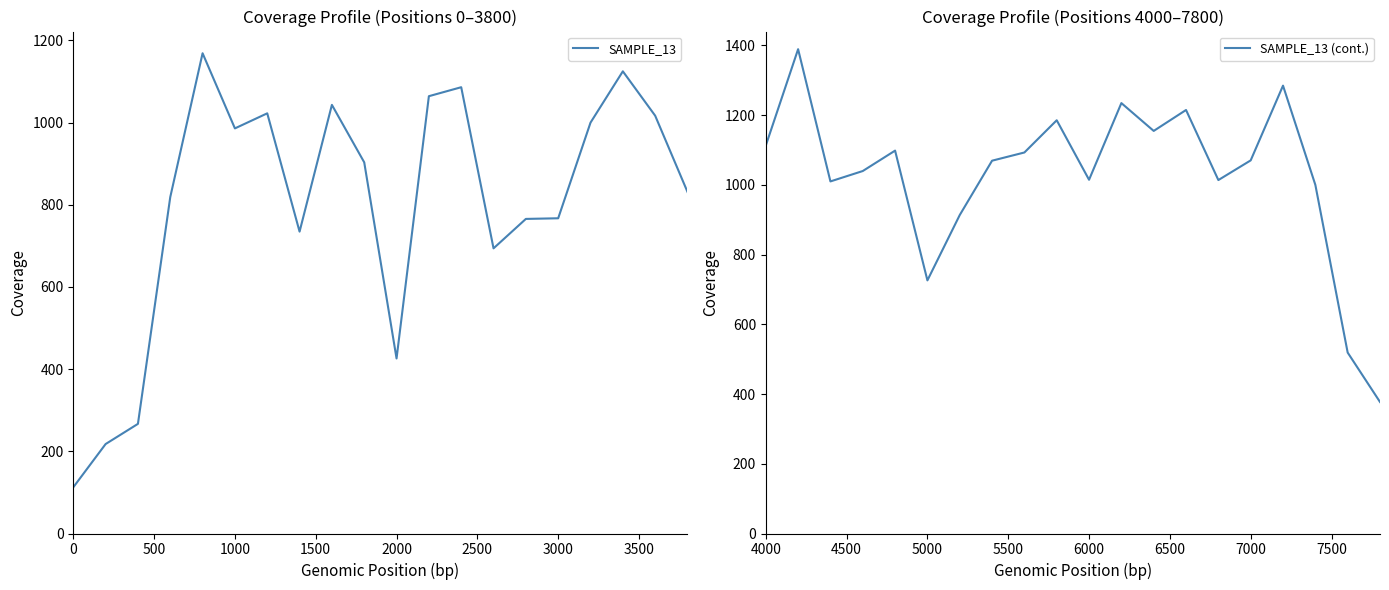

What is the maximum value for SAMPLE_13?

1168.8